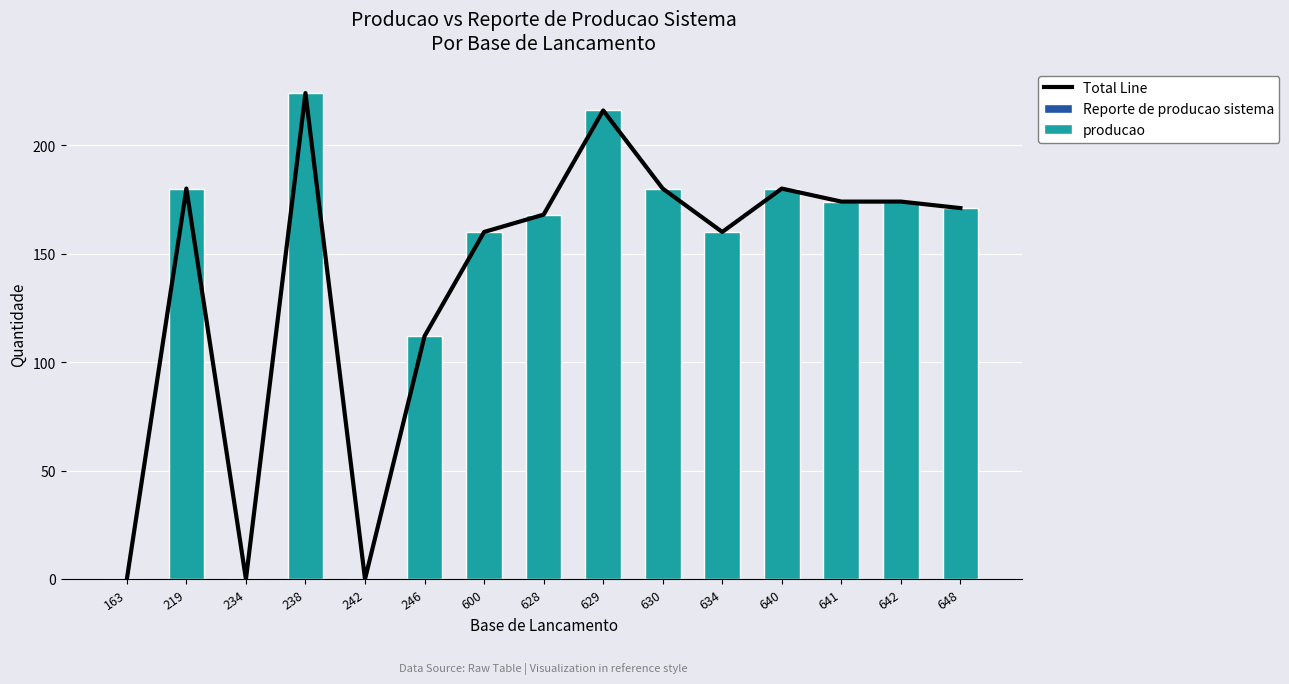

Where is Reporte de producao sistema nearest to the value 0?

163